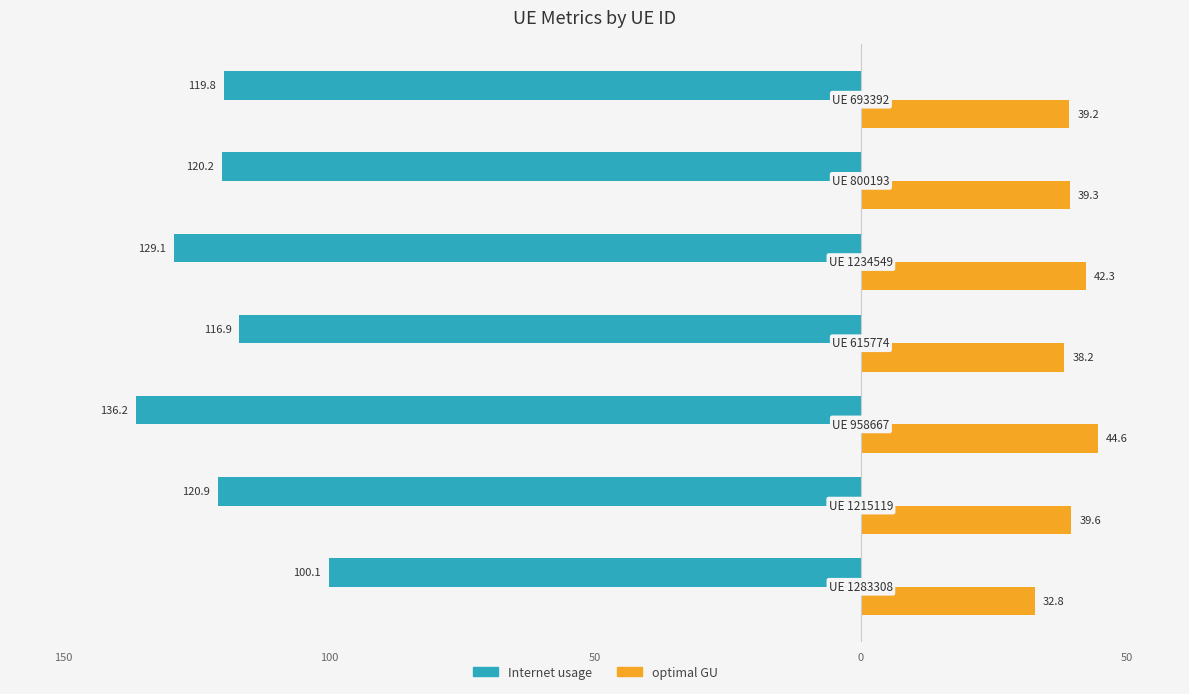

What are all the series names shown in the legend?

Internet usage, optimal GU